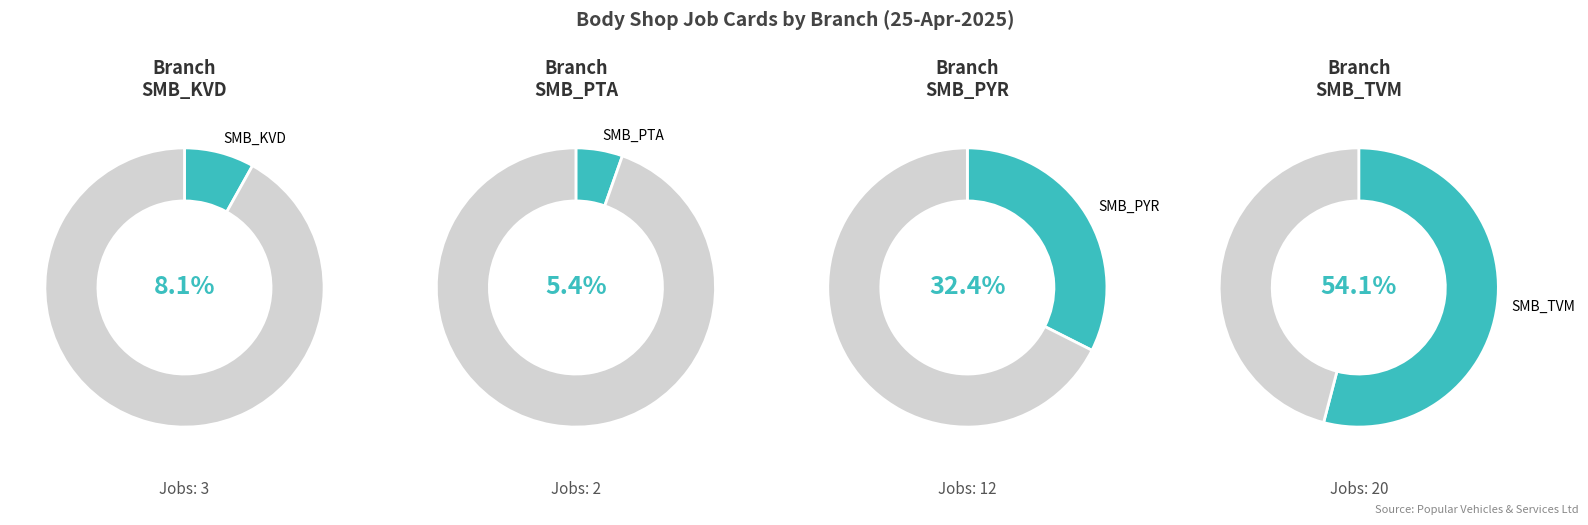

How many slices are in this pie chart?

4